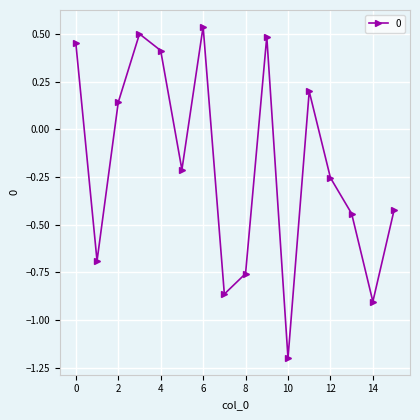

What is the sum of all values?

-3.0